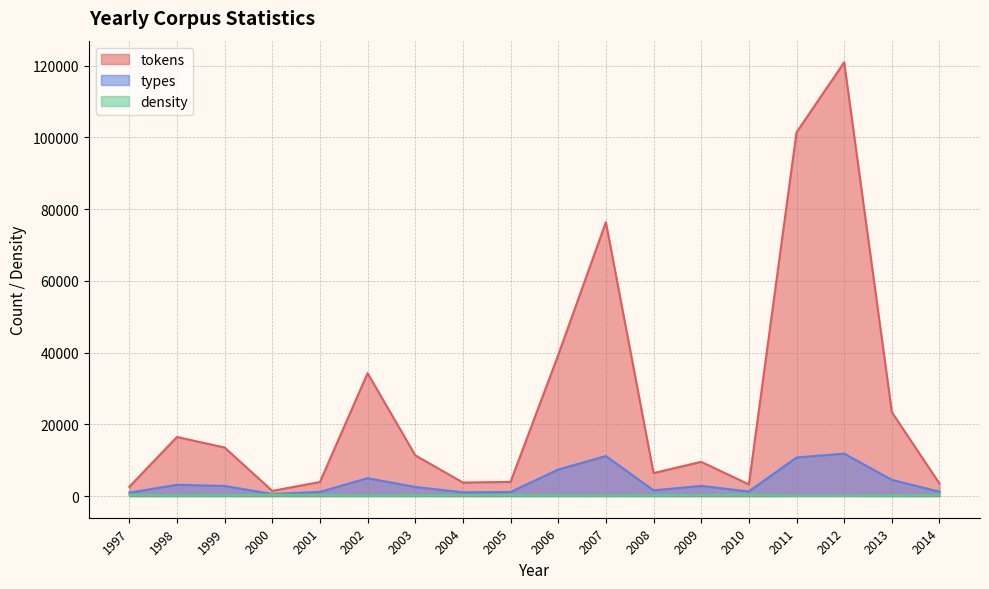

Reading left to right, transcribe all the data shown in this chart.

tokens: 2578.0	16461.0	13523.0	1443.0	3908.0	34253.0	11356.0	3758.0	3944.0	39321.0	76335.0	6394.0	9535.0	3240.0	101379.0	120887.0	23392.0	3458.0
types: 941.0	3138.0	2807.0	577.0	1159.0	4986.0	2529.0	1044.0	1128.0	7390.0	11155.0	1589.0	2829.0	1274.0	10750.0	11829.0	4518.0	1212.0
density: 365.0	190.6	207.6	399.9	296.6	145.6	222.7	277.8	286.0	187.9	146.1	248.5	296.7	393.2	106.0	97.9	193.1	350.5